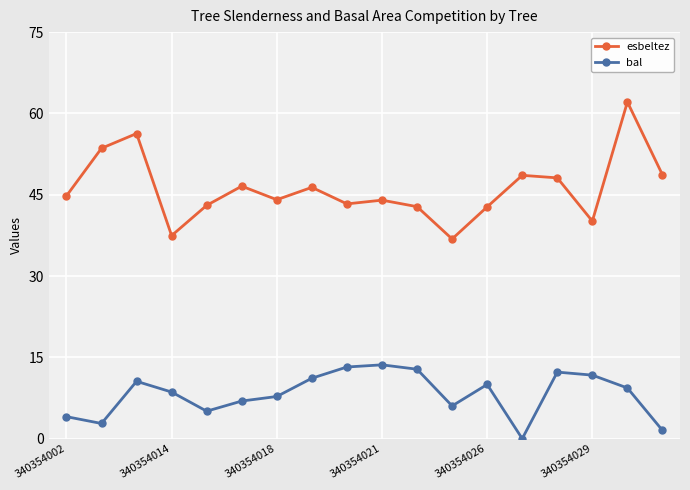

True or false: esbeltez and bal cross at least once.

False